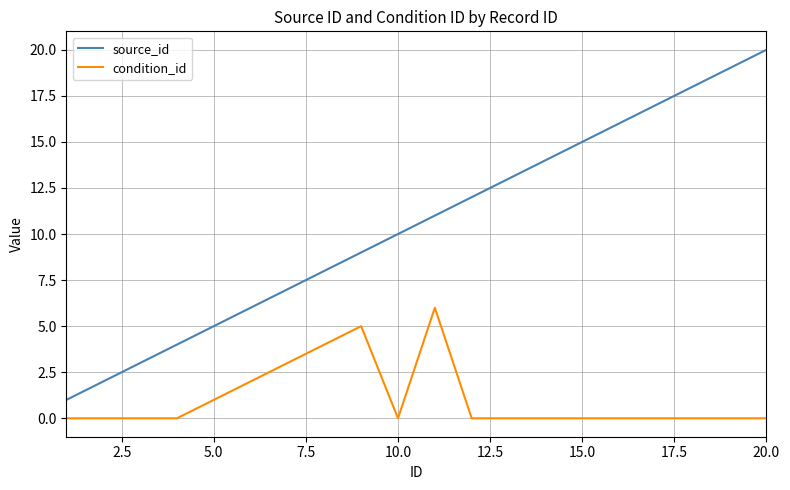

List the series in order of their peak value, highest first.

source_id, condition_id